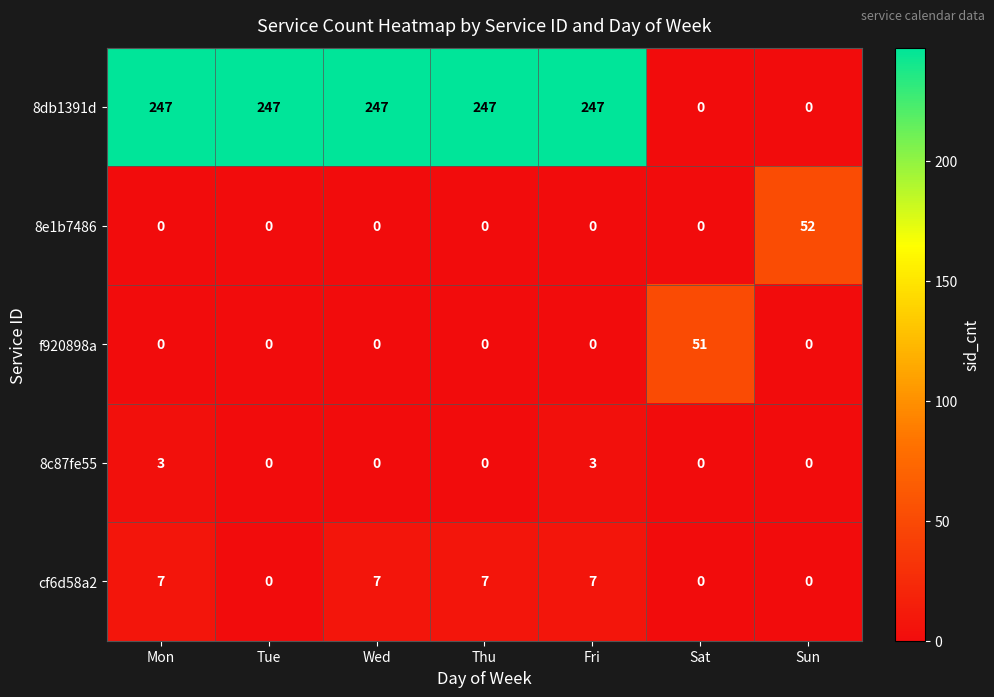

List the series in order of their peak value, lowest first.

8c87fe55, cf6d58a2, f920898a, 8e1b7486, 8db1391d